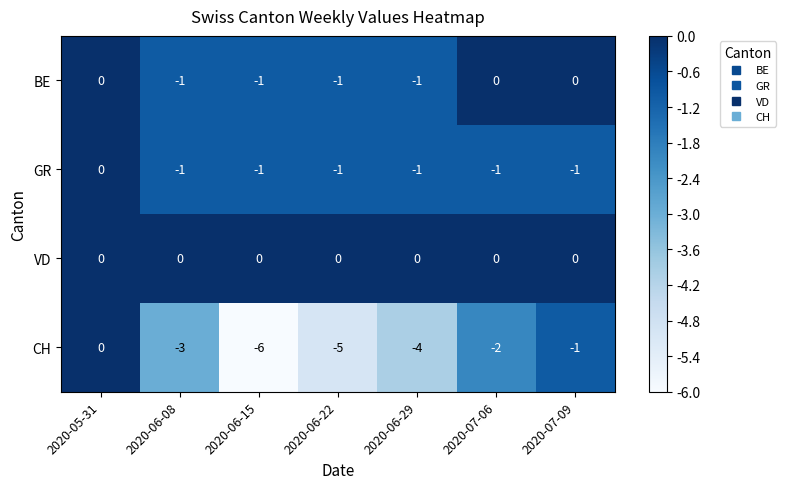

What is the difference between the highest and lowest values at 2020-06-22?

5